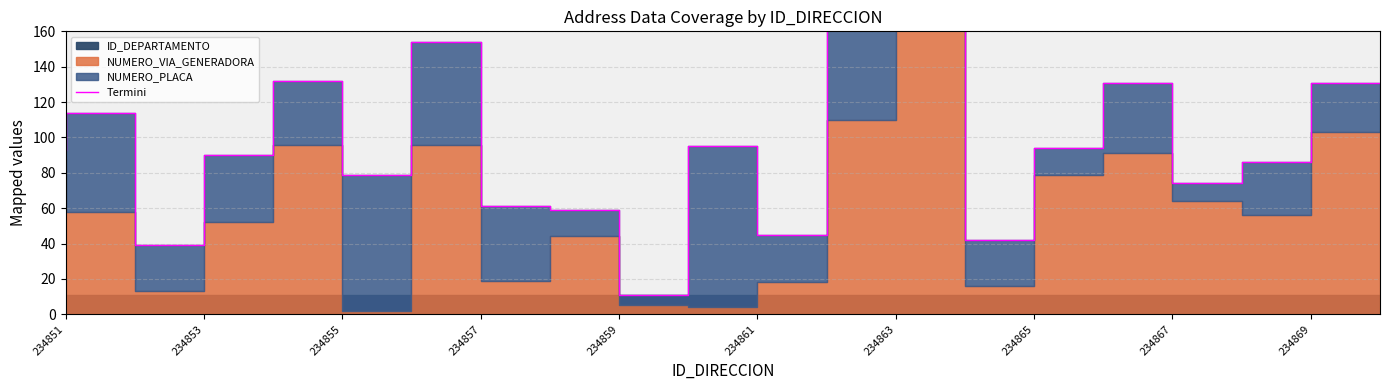

Is it true that the value at 11 is 14?

False